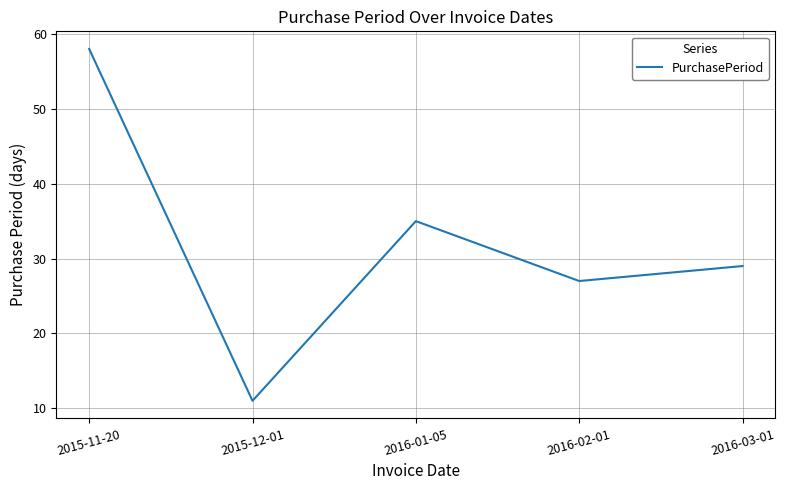

At which category does the chart reach its minimum across all series?

2015-12-01